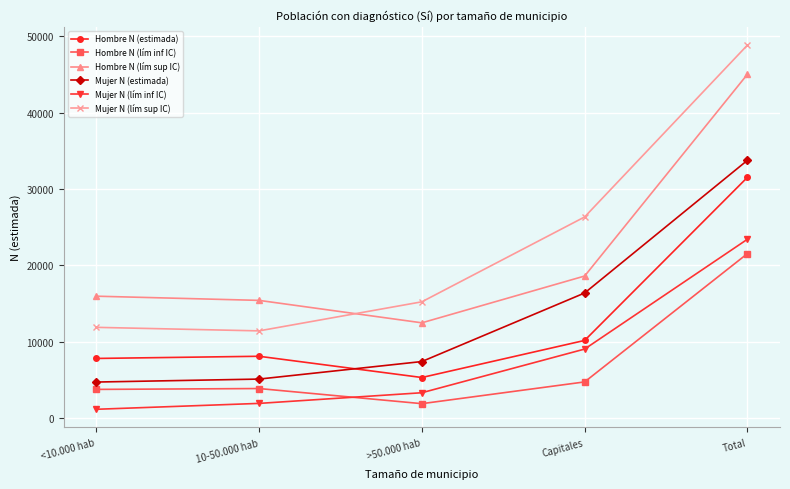

Read the Hombre N (estimada) value at <10.000 hab.

7846